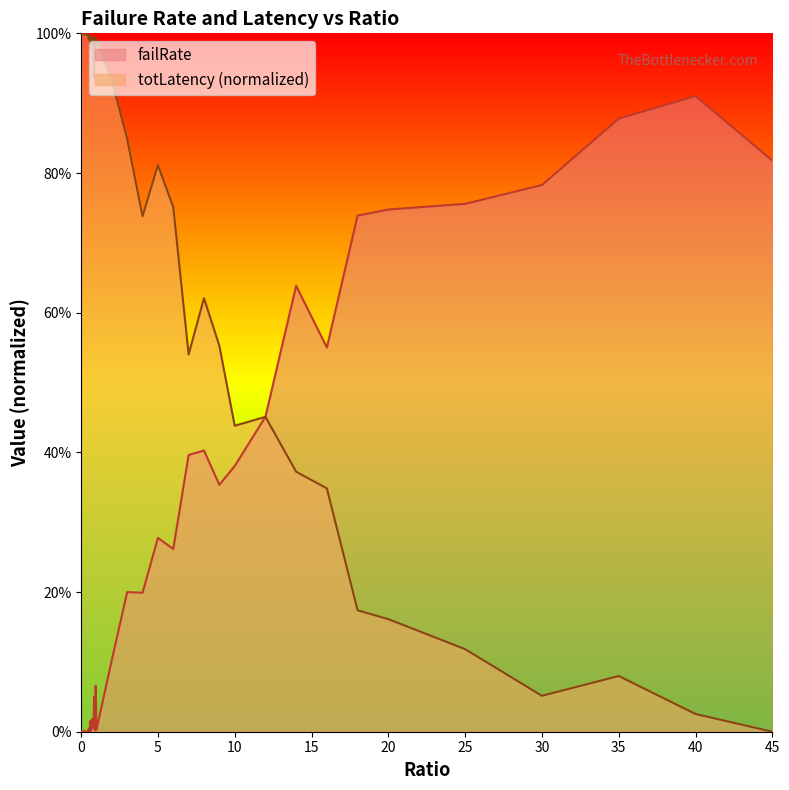

Which category has the lowest value in the totLatency_scaled series?

45